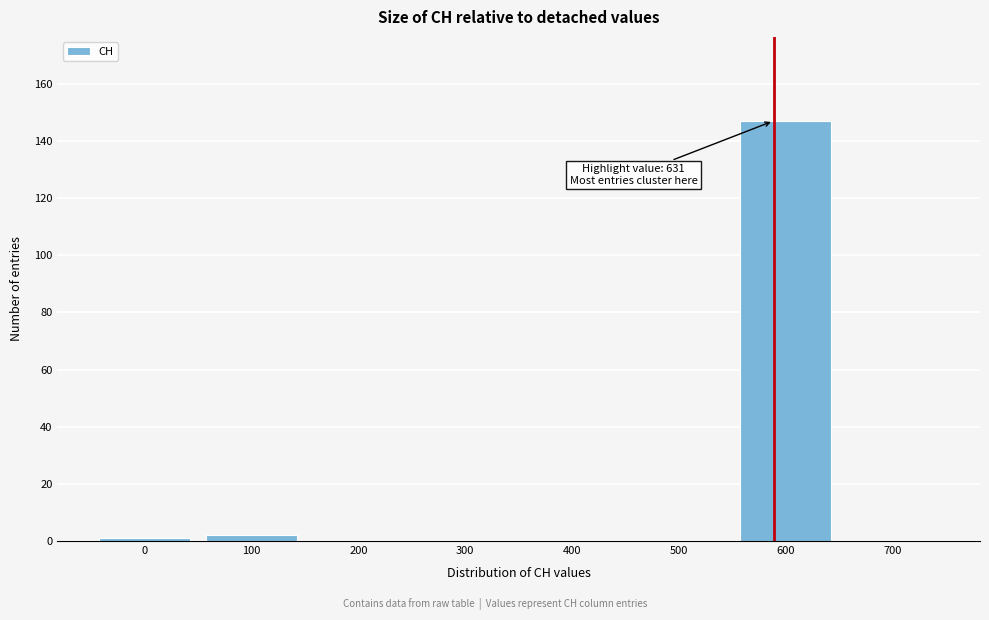

Reading right to left, extract all data points from this chart.

700=0	600=147	500=0	400=0	300=0	200=0	100=2	0=1